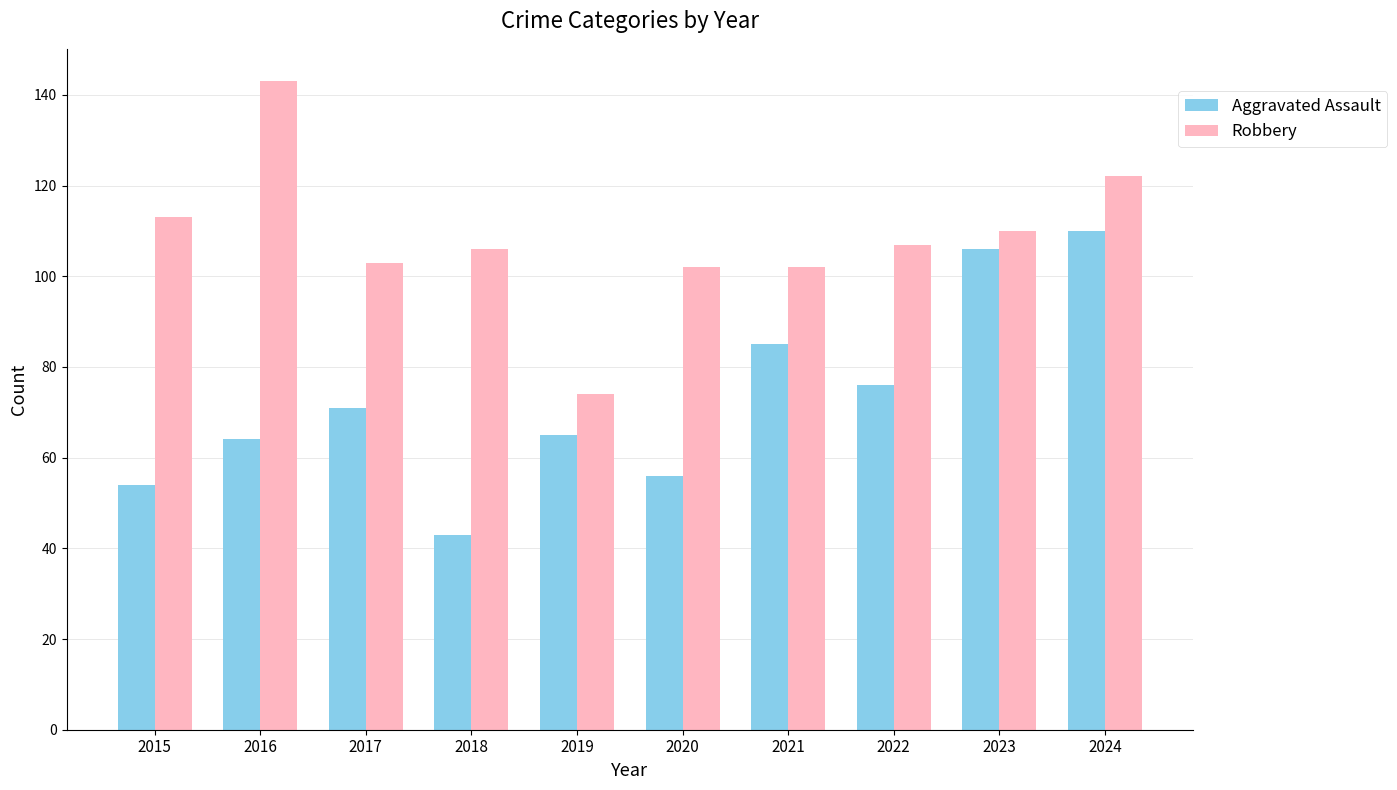

What is the value of the Aggravated Assault bar at the 1st from the left?

54